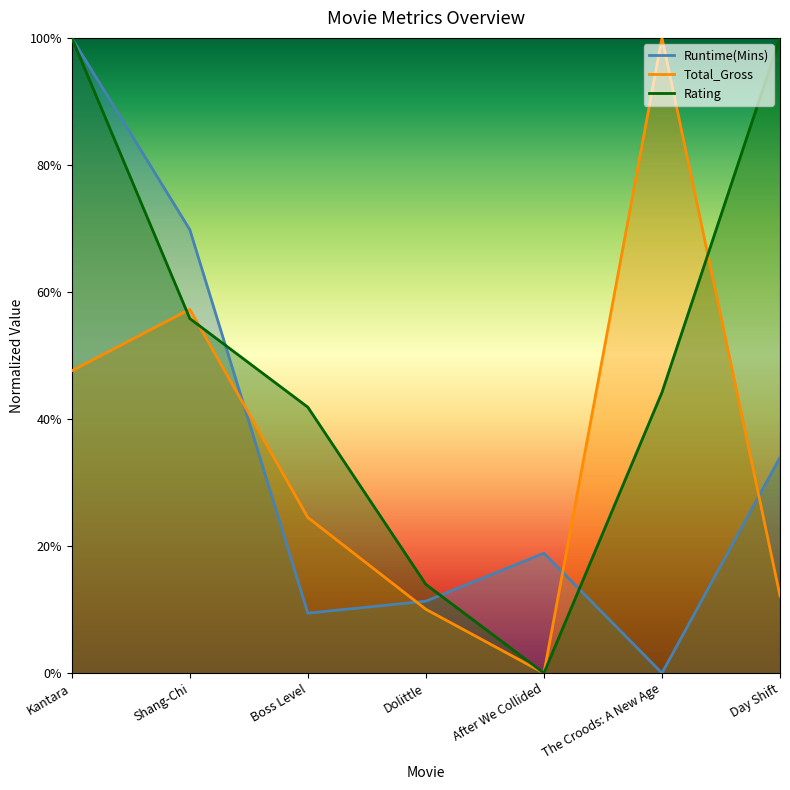

The Runtime(Mins) series shows 0.0 at The Croods: A New Age. True or false?

True